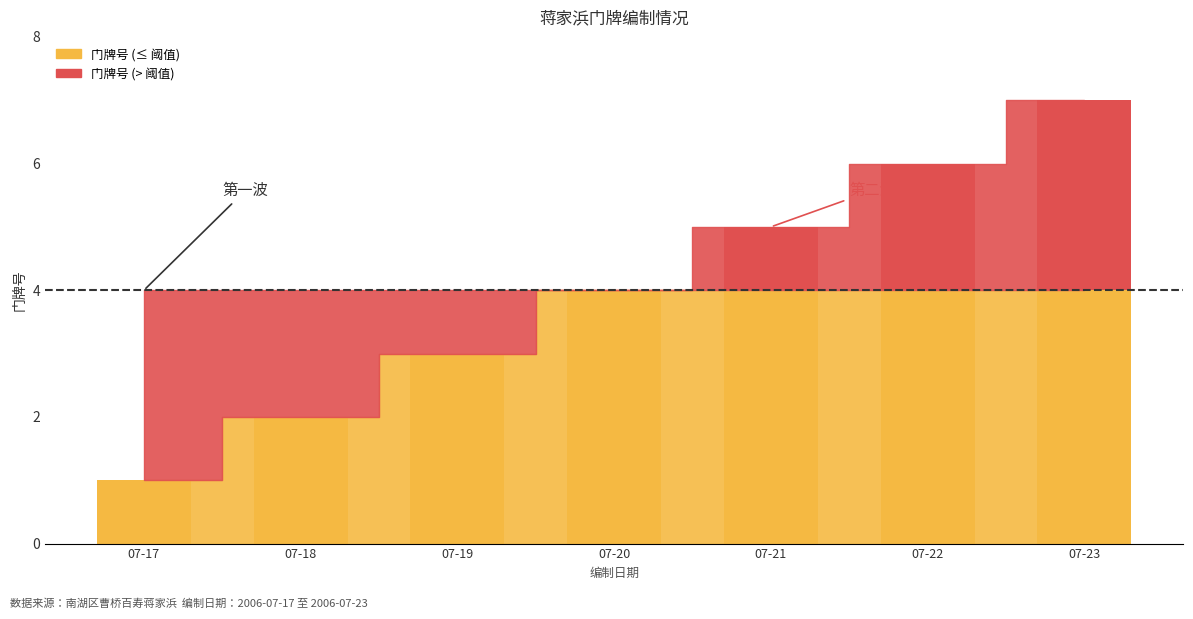

List the labels in order of value, smallest first.

2006-07-17, 2006-07-18, 2006-07-19, 2006-07-20, 2006-07-21, 2006-07-22, 2006-07-23